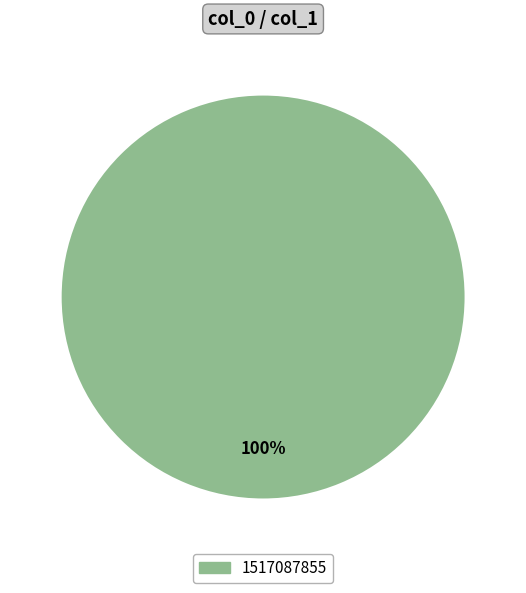

Is there any slice that represents more than half of the pie?

Yes